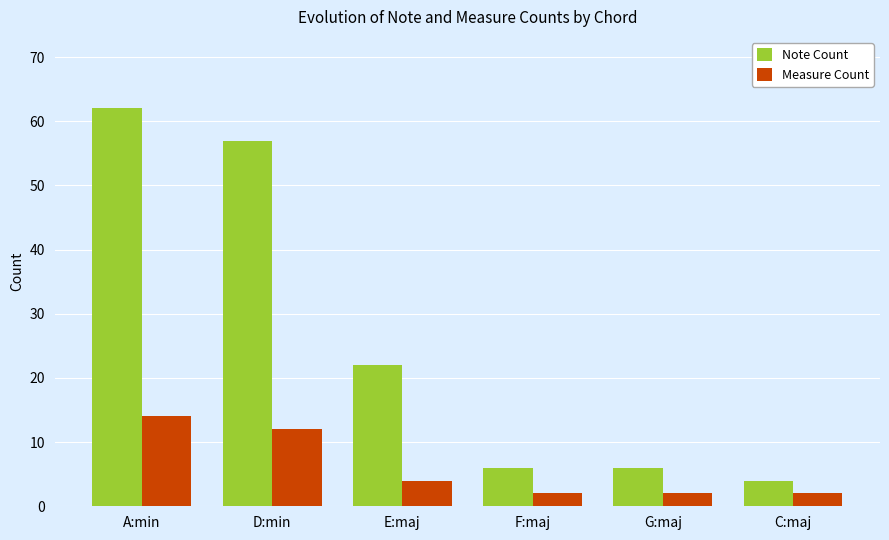

What is the greatest value displayed?

62